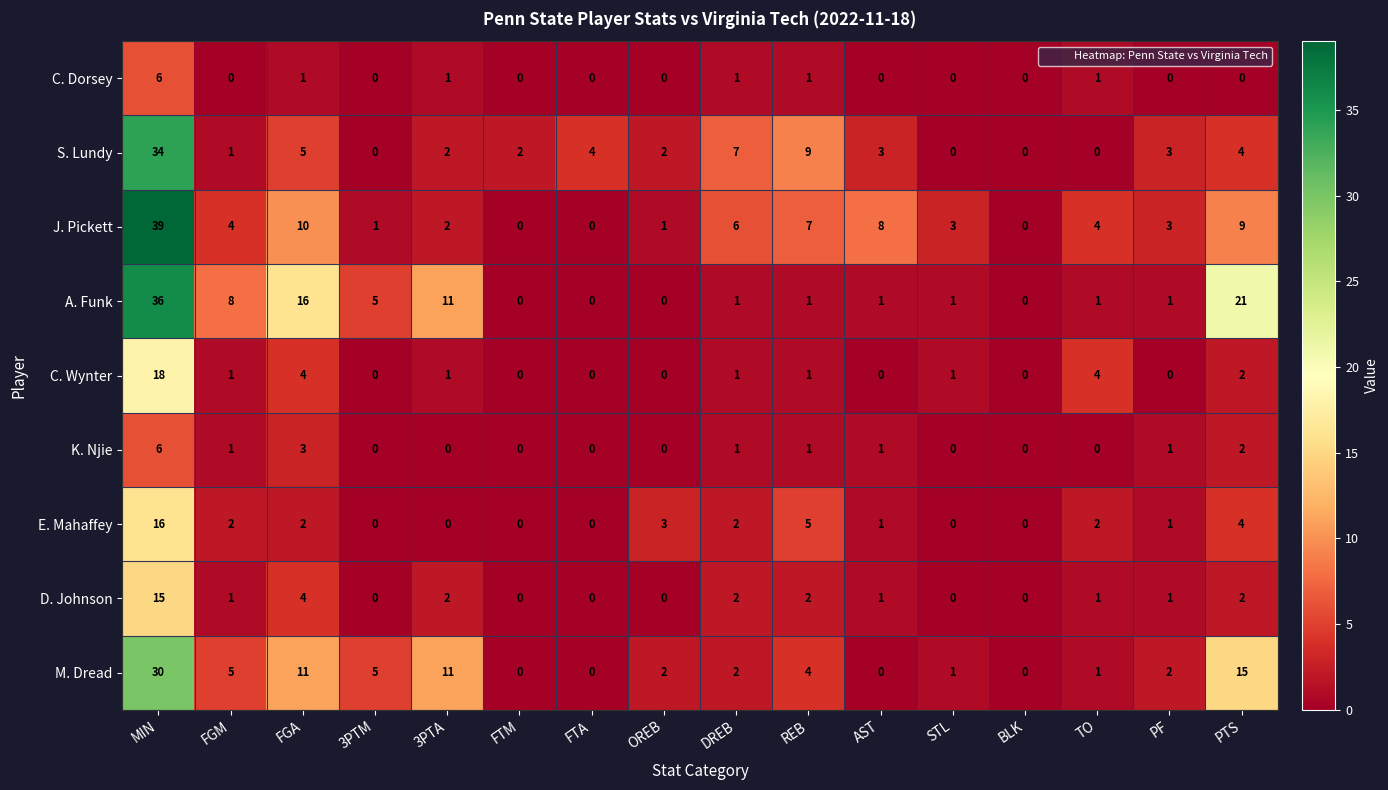

Which category has the highest value in the K. Njie series?

MIN